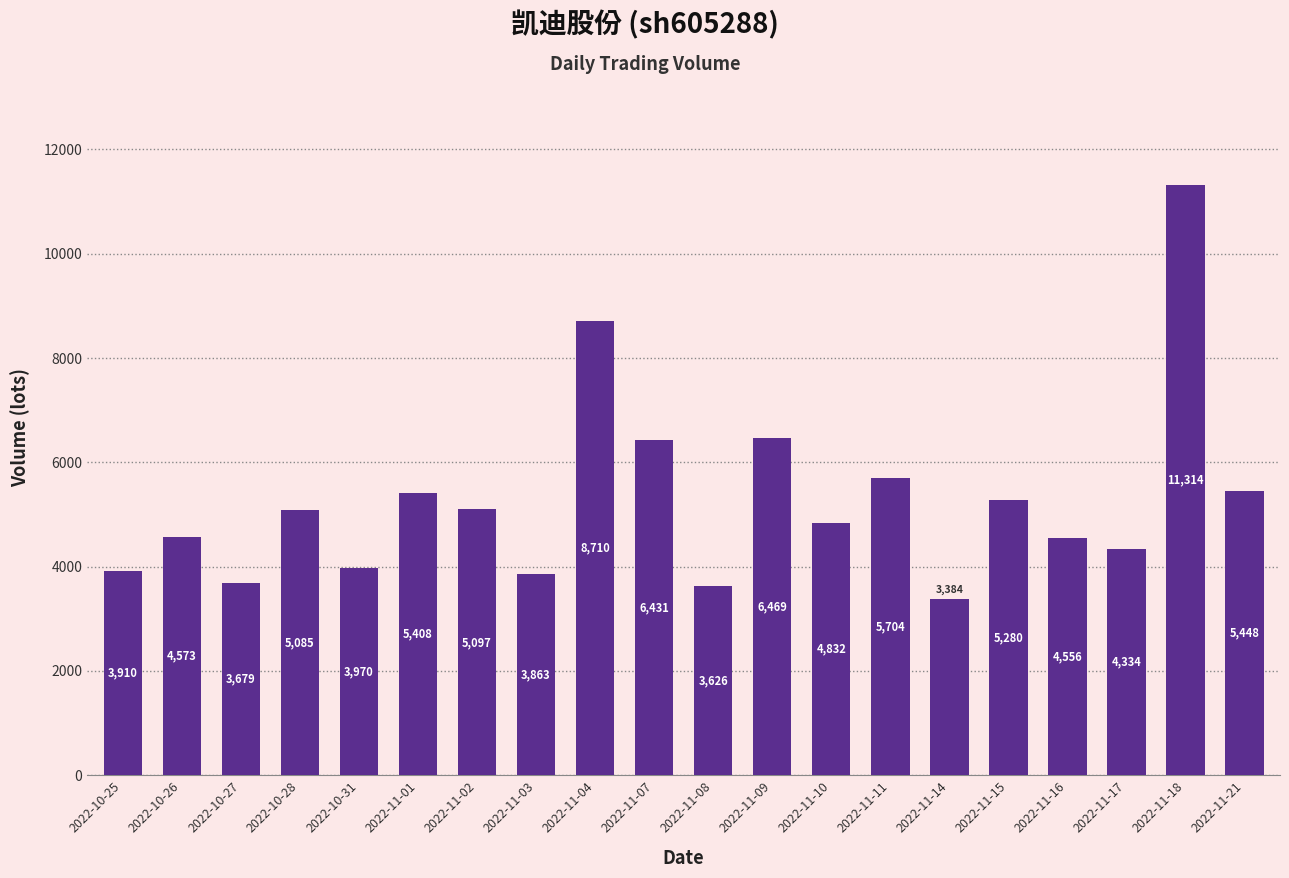

Which has a higher value, 2022-11-04 or 2022-11-16?

2022-11-04